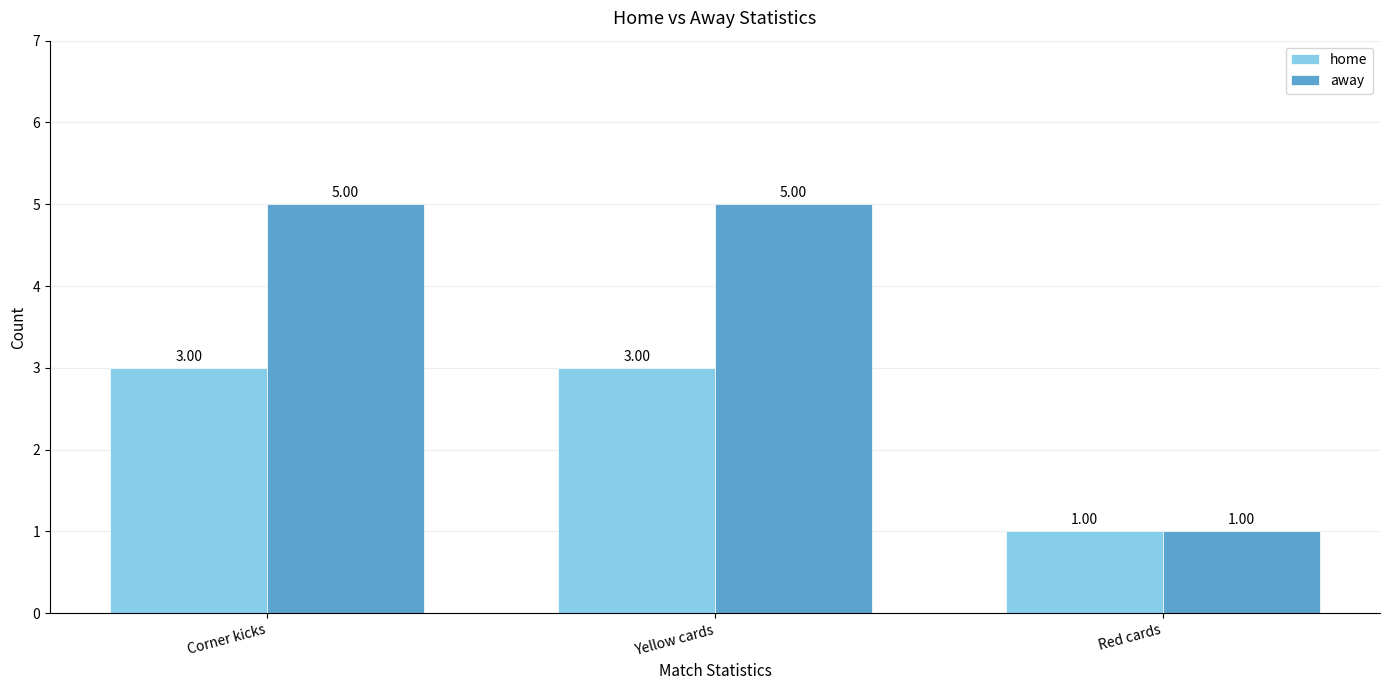

What are all the series names shown in the legend?

home, away